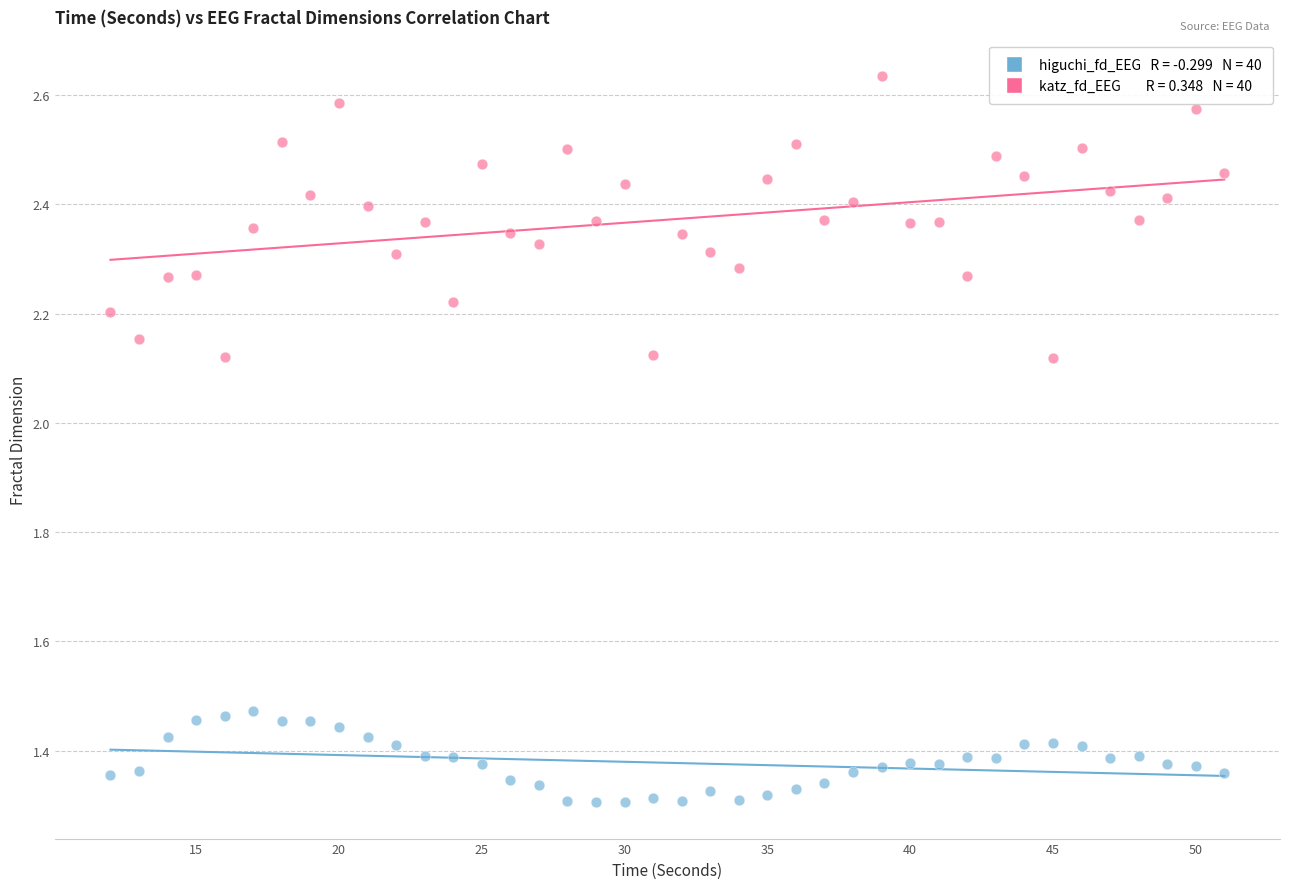

Across all data points, what is the range of X values (max minus min)?

39.0